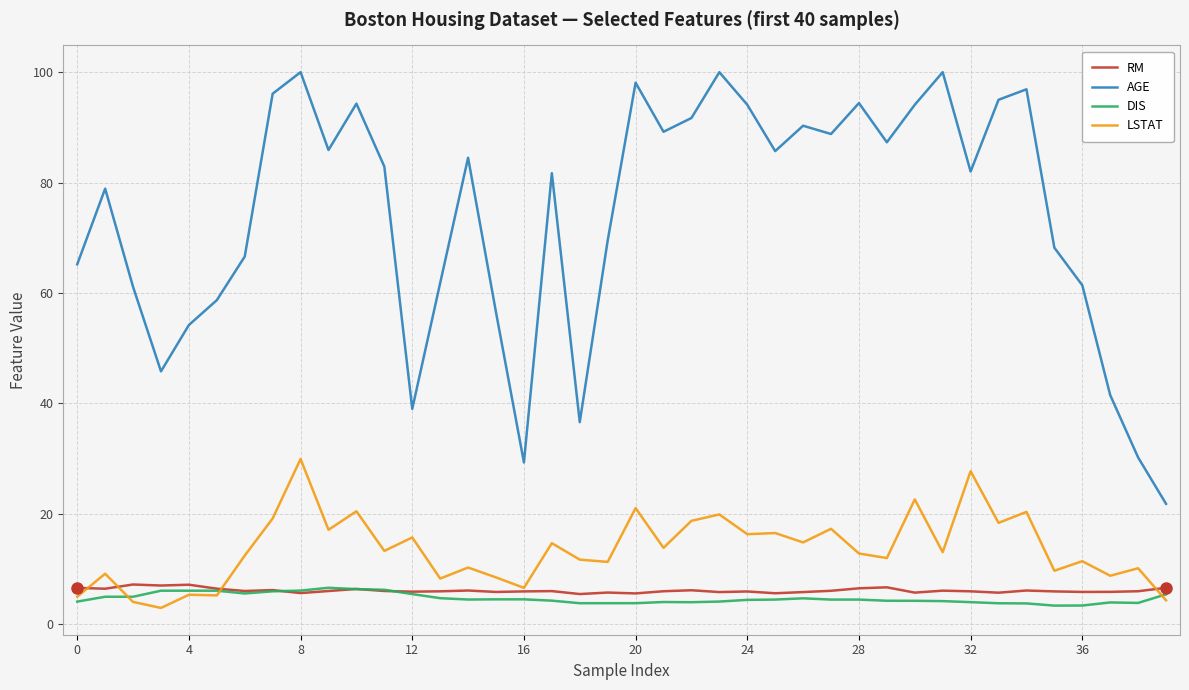

How many lines are shown in the chart?

4